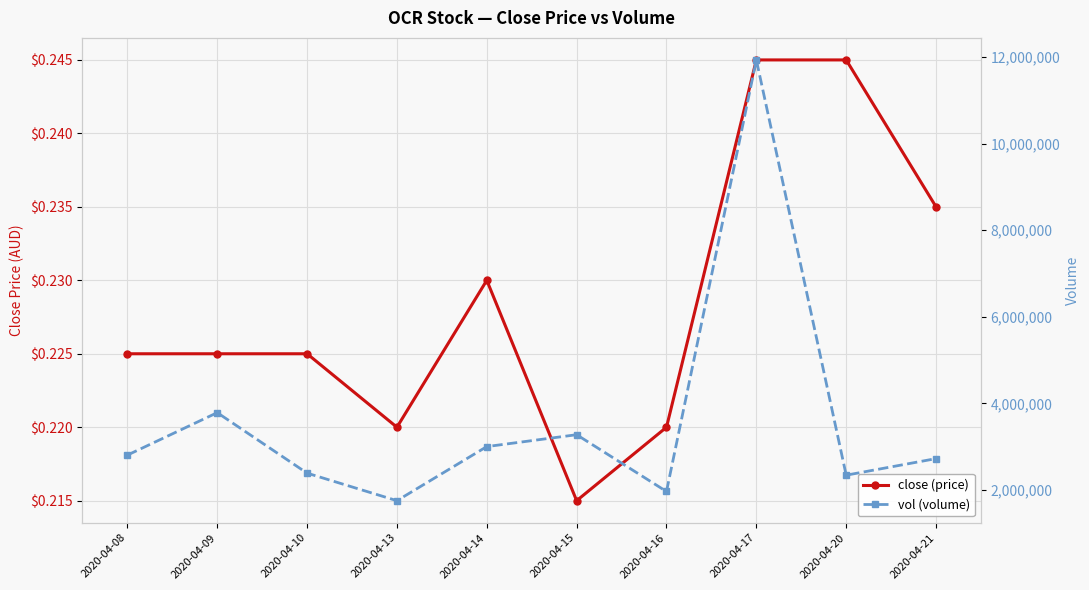

At which category does vol (volume) reach its first local valley?

2020-04-13